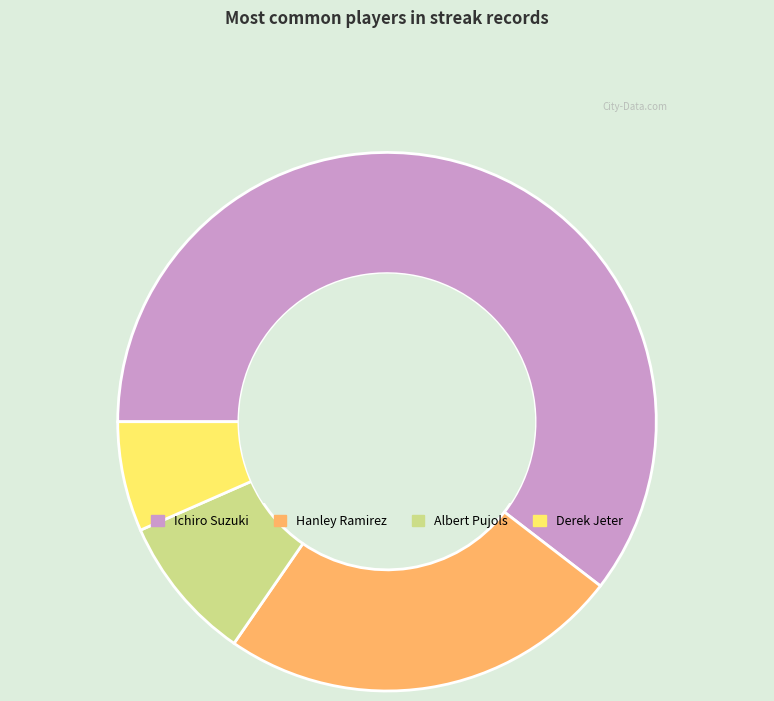

The Albert Pujols slice represents 9% of the pie. True or false?

True